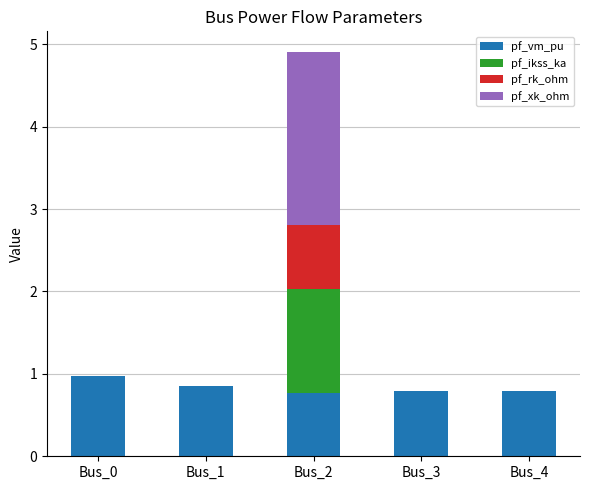

What is the highest value of the pf_vm_pu series?

1.0